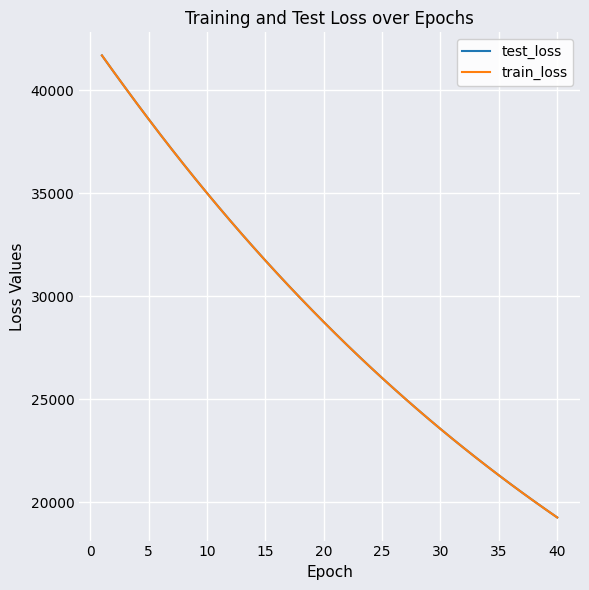

What is the greatest value displayed?

41692.7